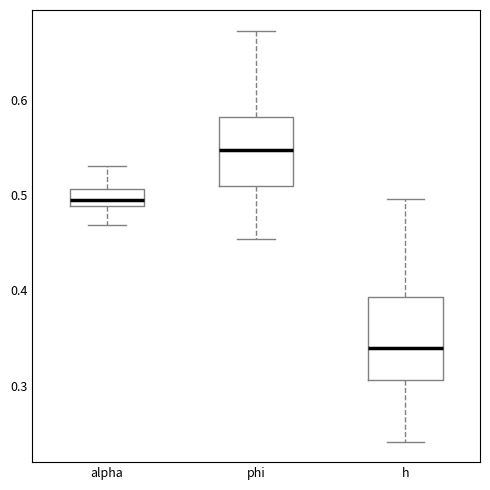

Where does the median line of the box for h sit on the y-axis? The values are not printed on the chart, so give them approximately, as read against the axis.

0.34